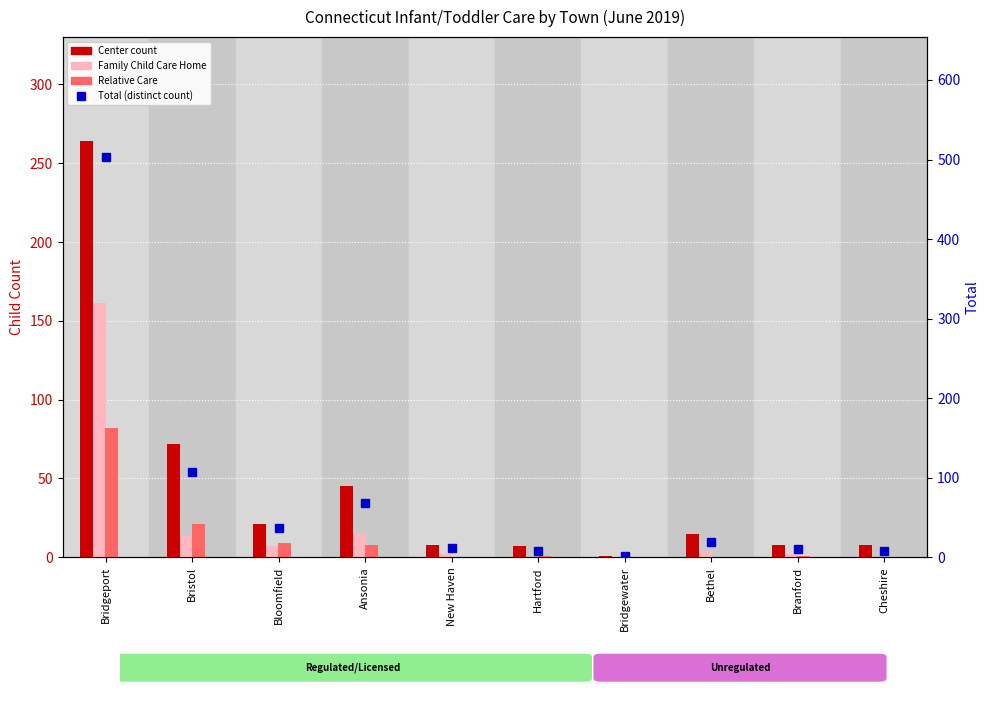

What is the highest value of the Relative Care series?

82